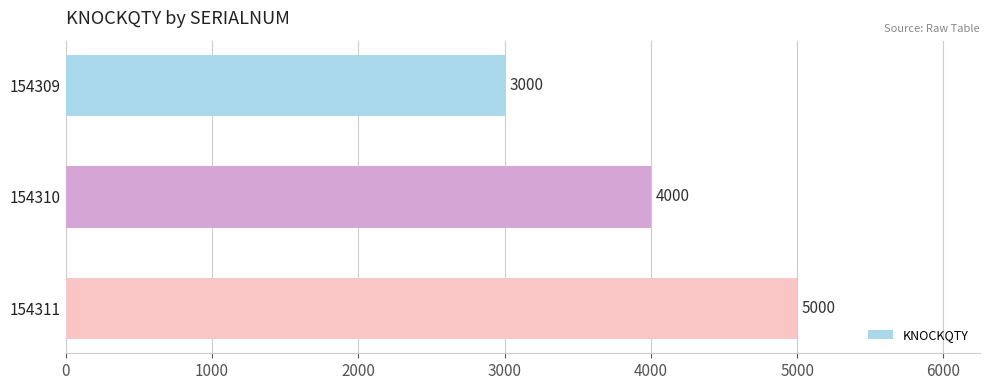

Count the values in the range 3000 to 5000.

3